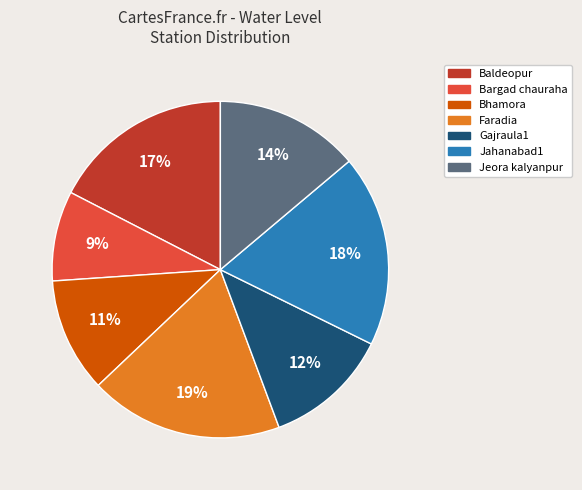

What is the smallest slice in the pie chart?

Bargad chauraha